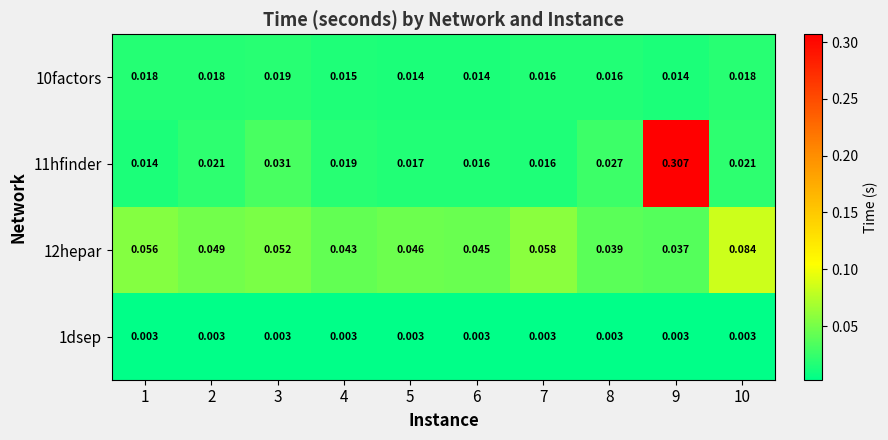

Count the number of data series in this chart.

4